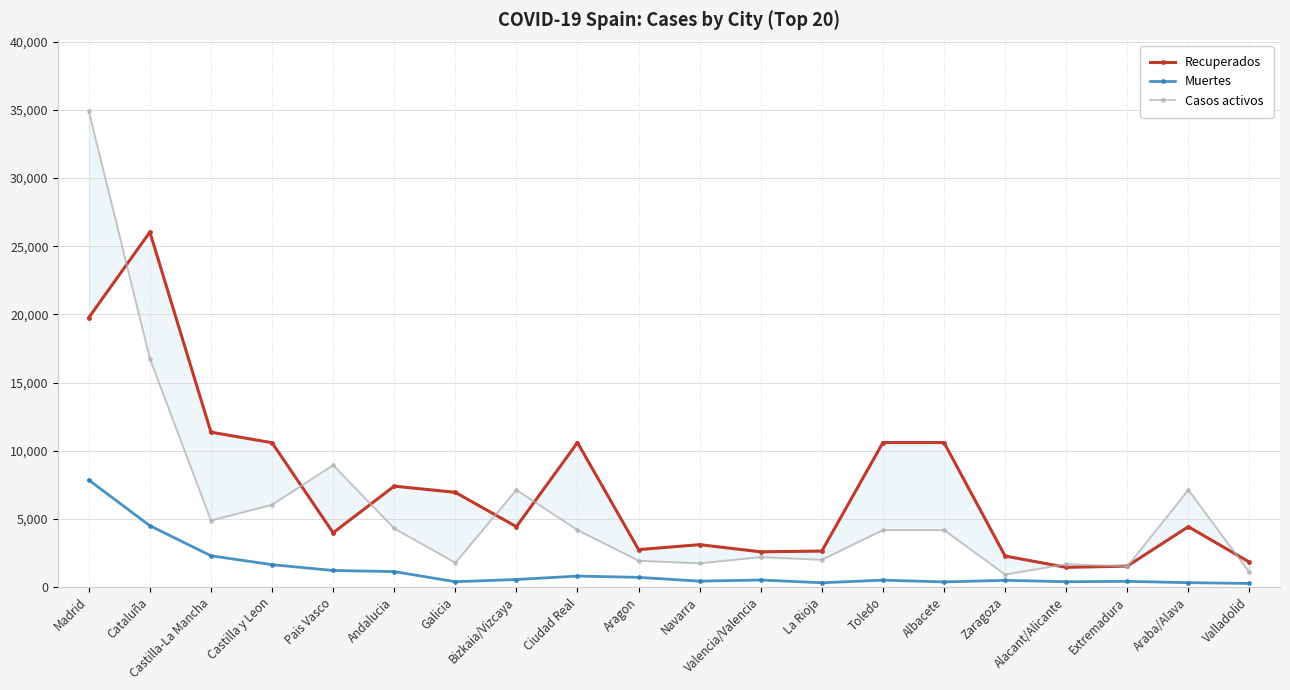

At which category does Casos activos reach its first local valley?

Castilla-La Mancha